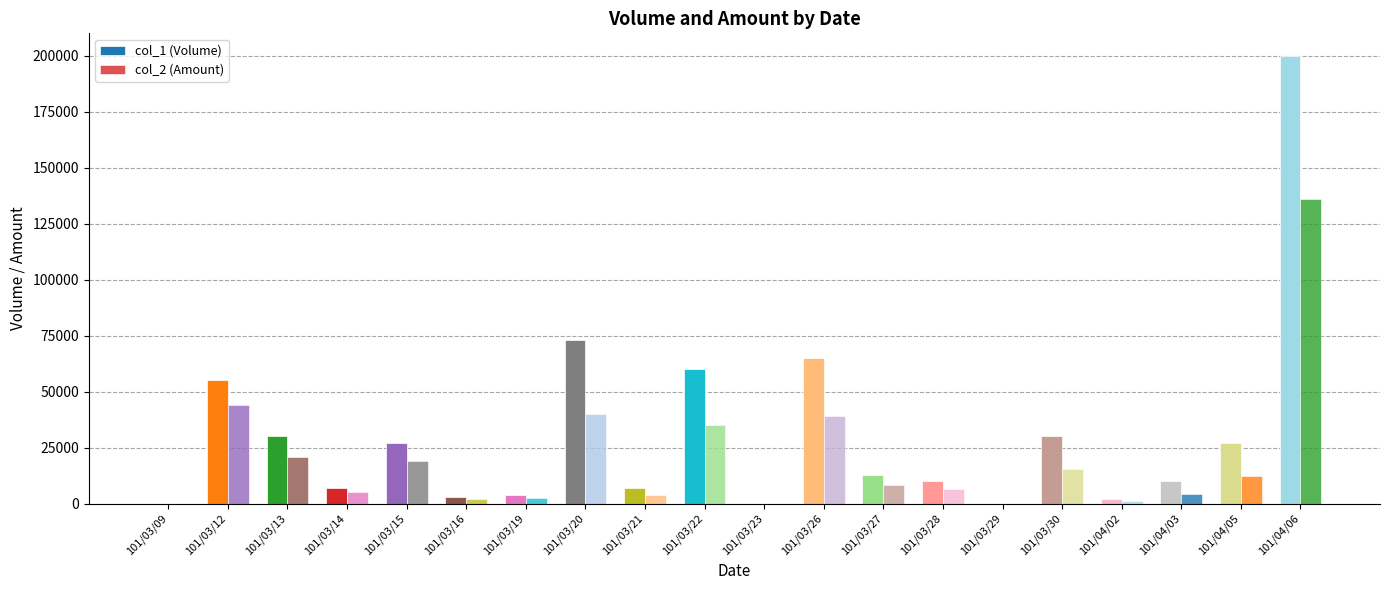

What is the difference between the col_2 (Amount) values at 101/03/28 and 101/03/30?

8800